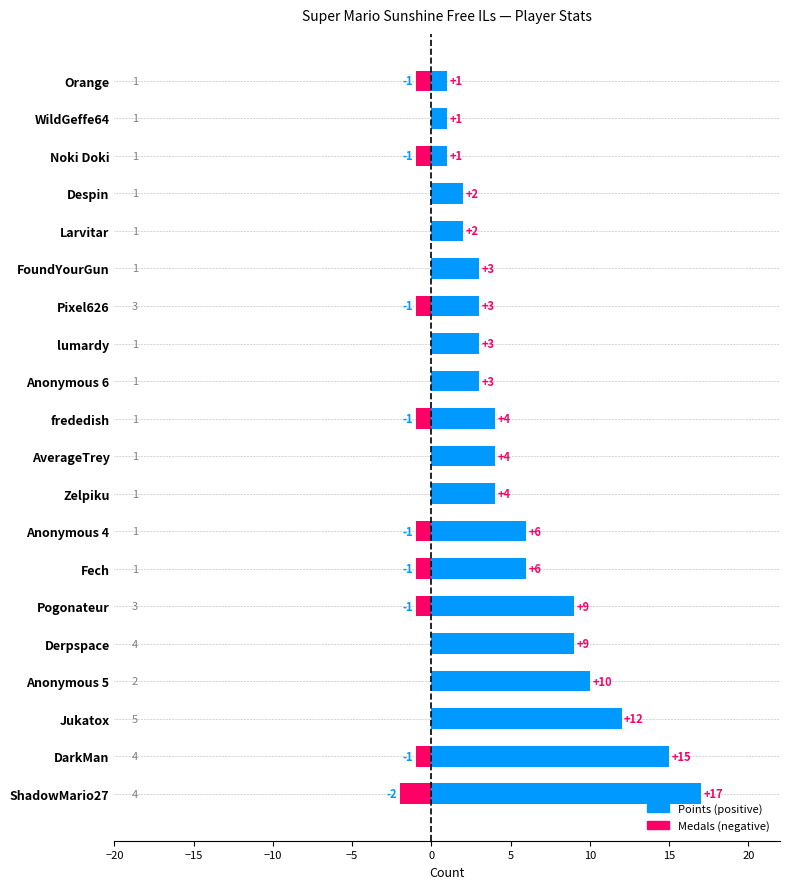

Does the chart contain stacked bars?

No